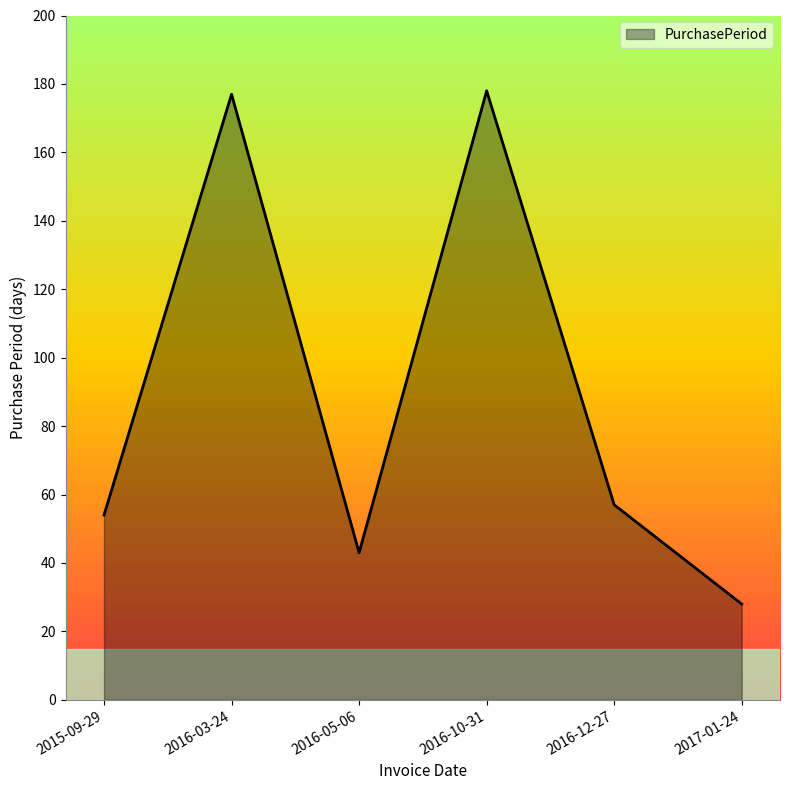

Reading left to right, what are all the values shown in this chart?

54	177	43	178	57	28